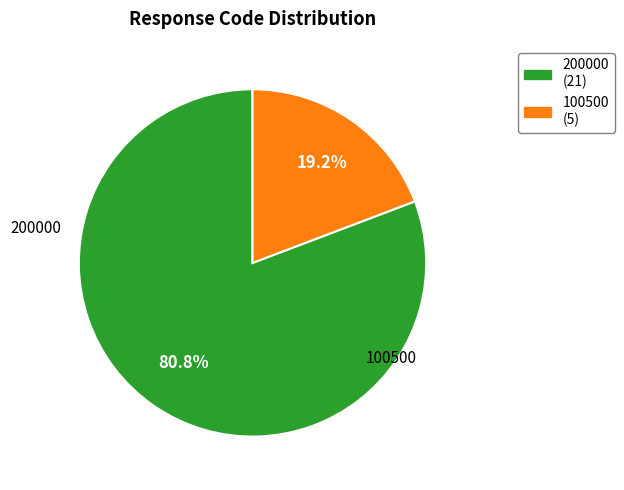

What is the change in value from 200000 to 100500?

-16